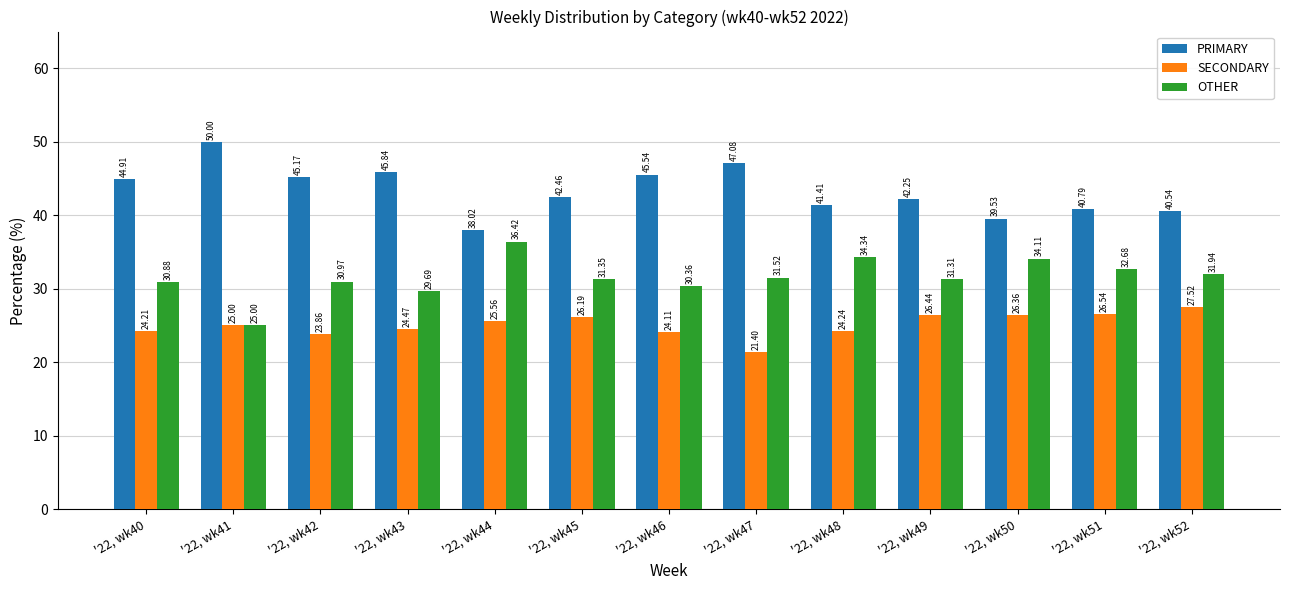

Which category has the highest value across all series?

'22, wk41